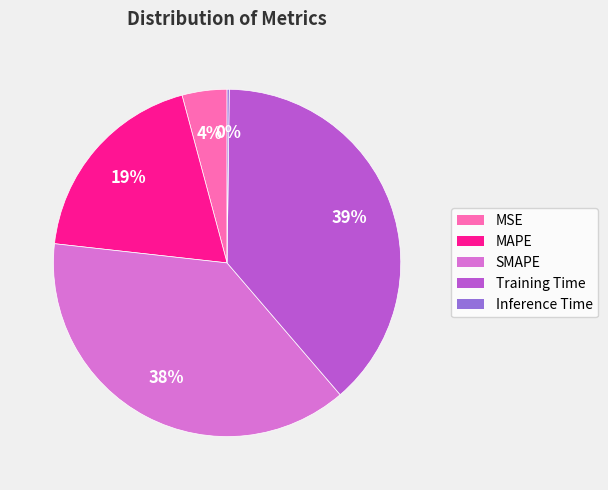

The Training Time slice represents 39% of the pie. True or false?

True